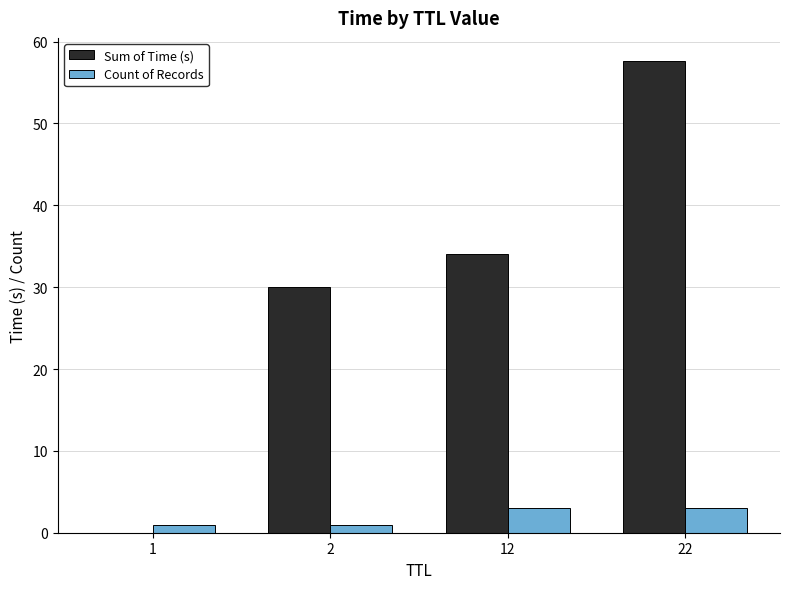

Which category has the highest value in the Sum of Time (s) series?

22